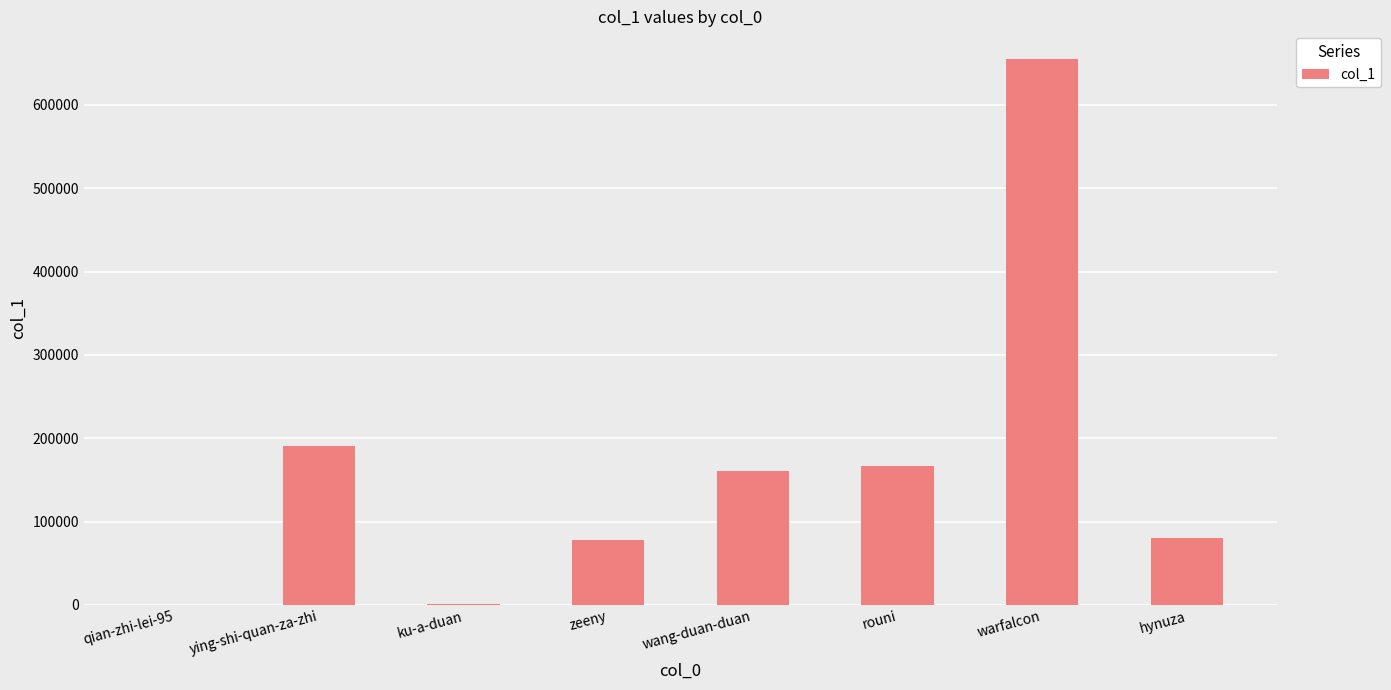

At which label is the value closest to 328015?

ying-shi-quan-za-zhi